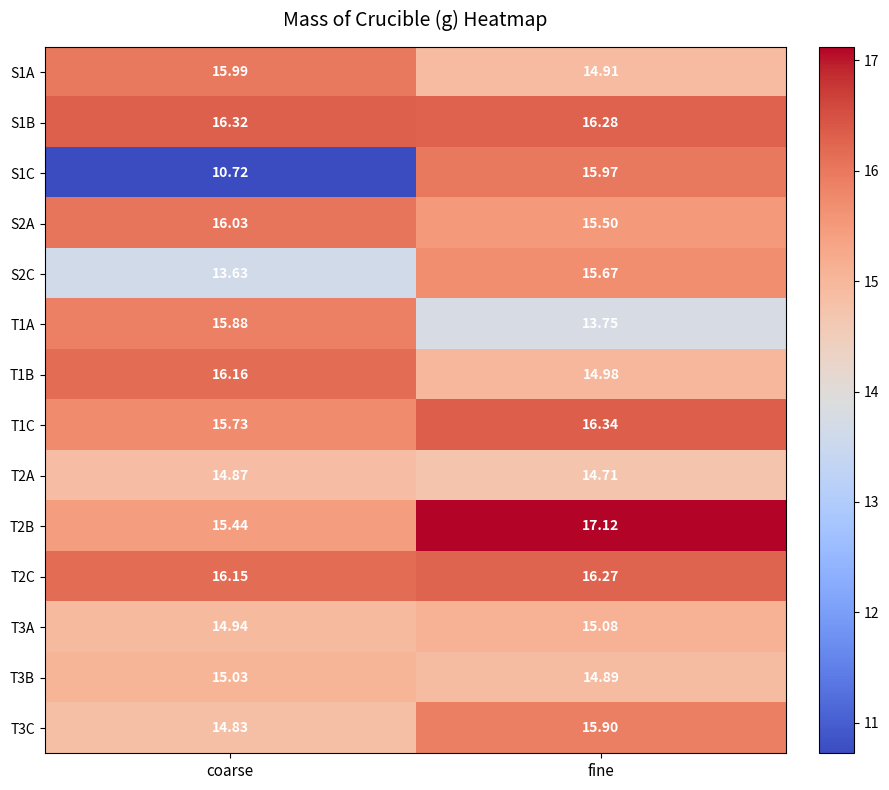

How many data points in T1C are above 16?

1